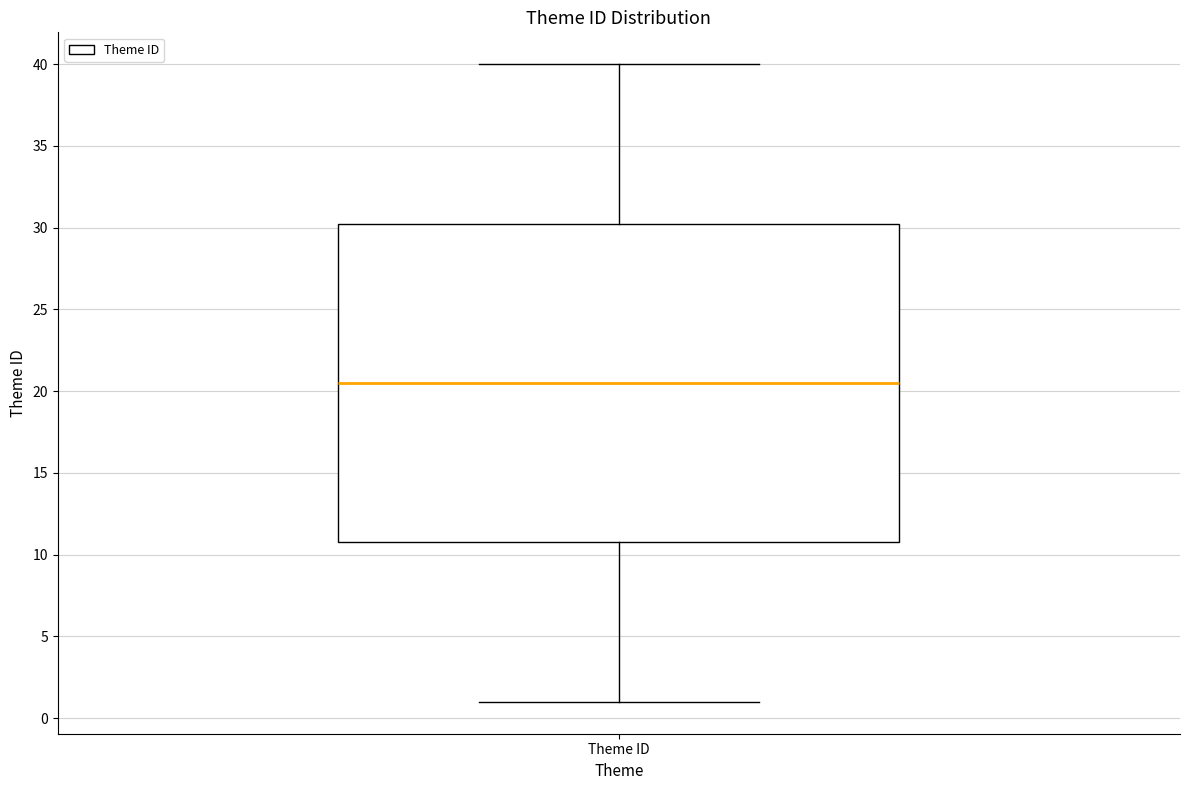

Where is the upper edge of the box for Theme ID on the y-axis? The values are not printed on the chart, so give them approximately, as read against the axis.

30.5